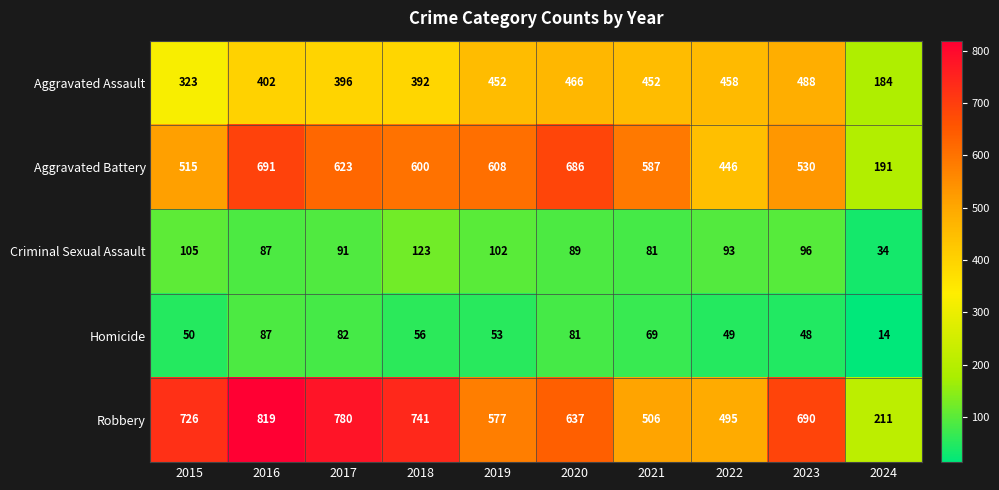

What is the difference between the Aggravated Battery values at 2021 and 2016?

104